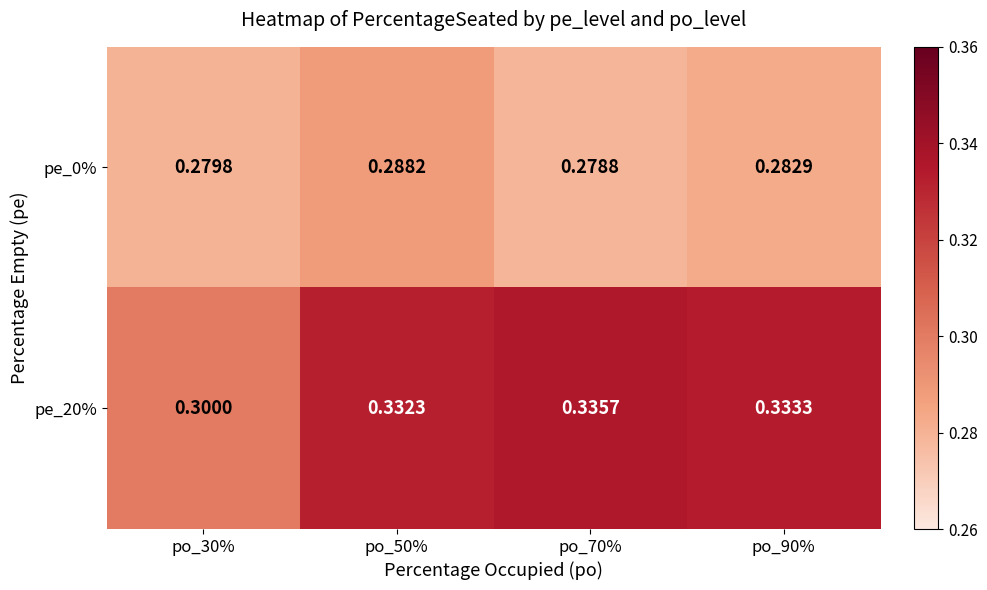

Is the value of pe_20% at po_90% greater than the value of pe_0% at po_30%?

Yes